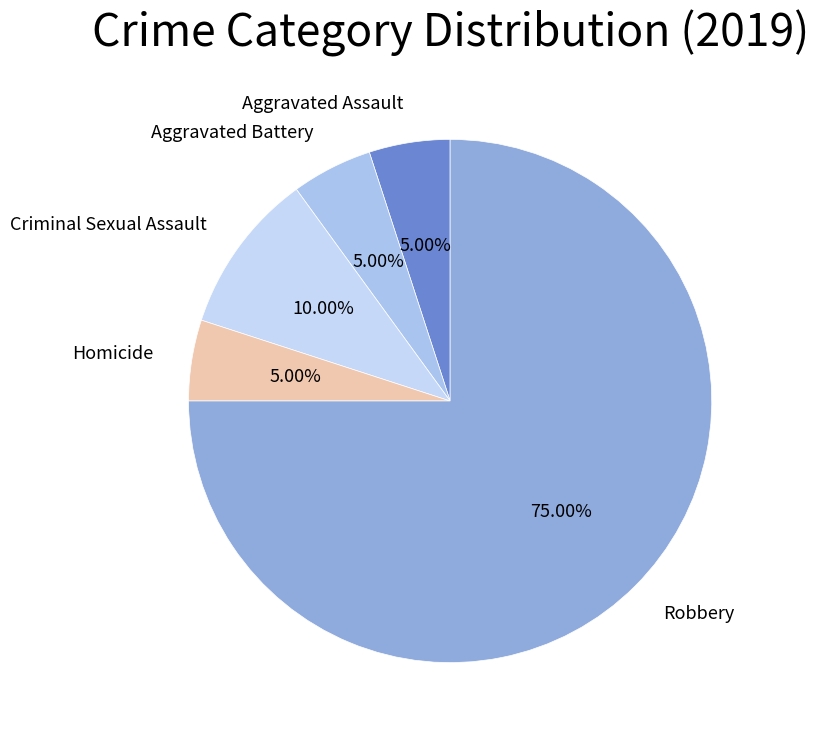

How many slices are in this pie chart?

5